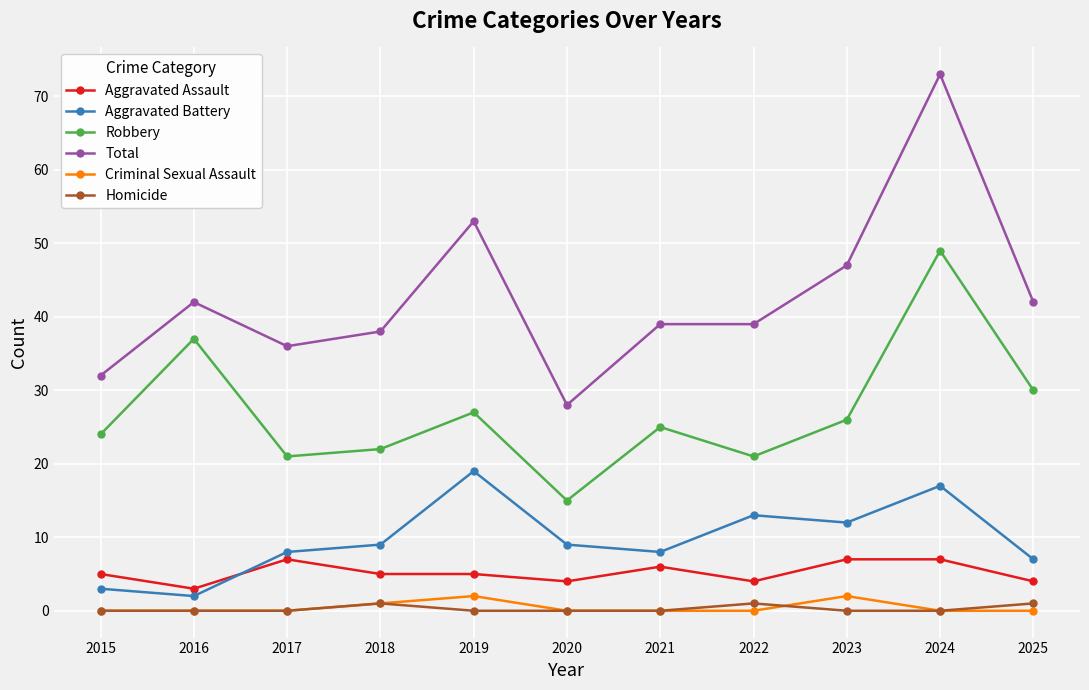

What is the total value across all series at 2017?

72